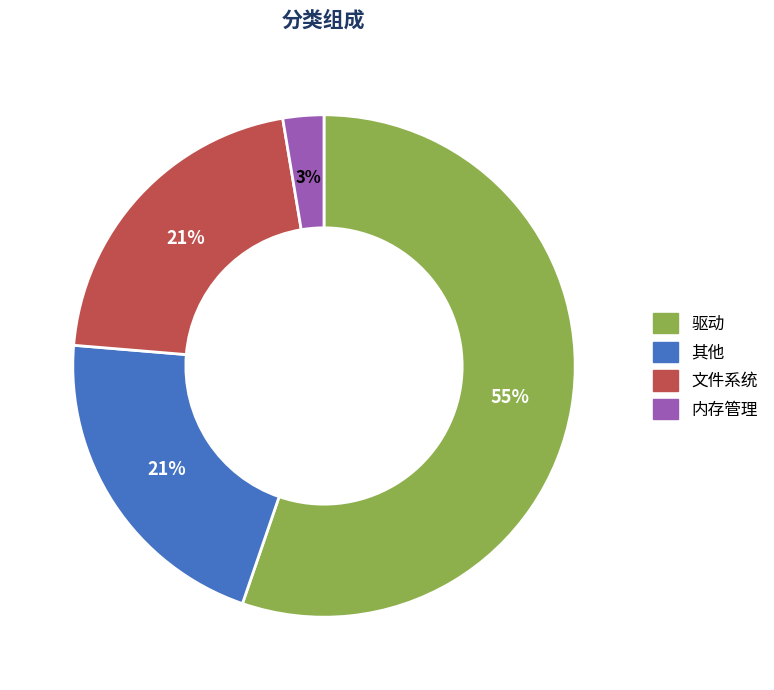

Which slice is the largest?

驱动